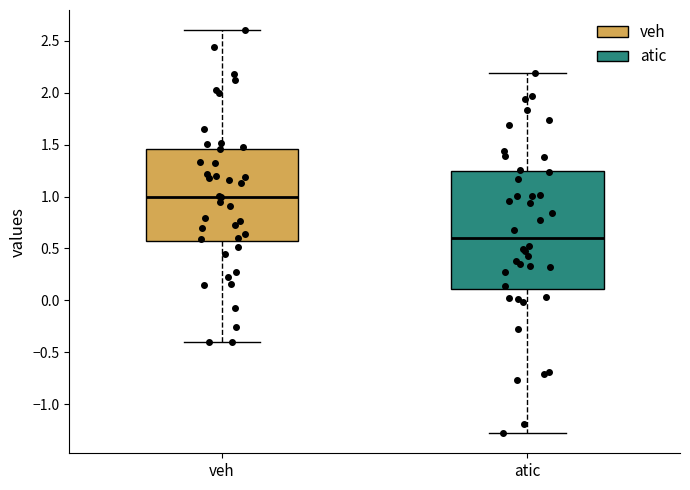

Which box's median line is the lowest?

atic